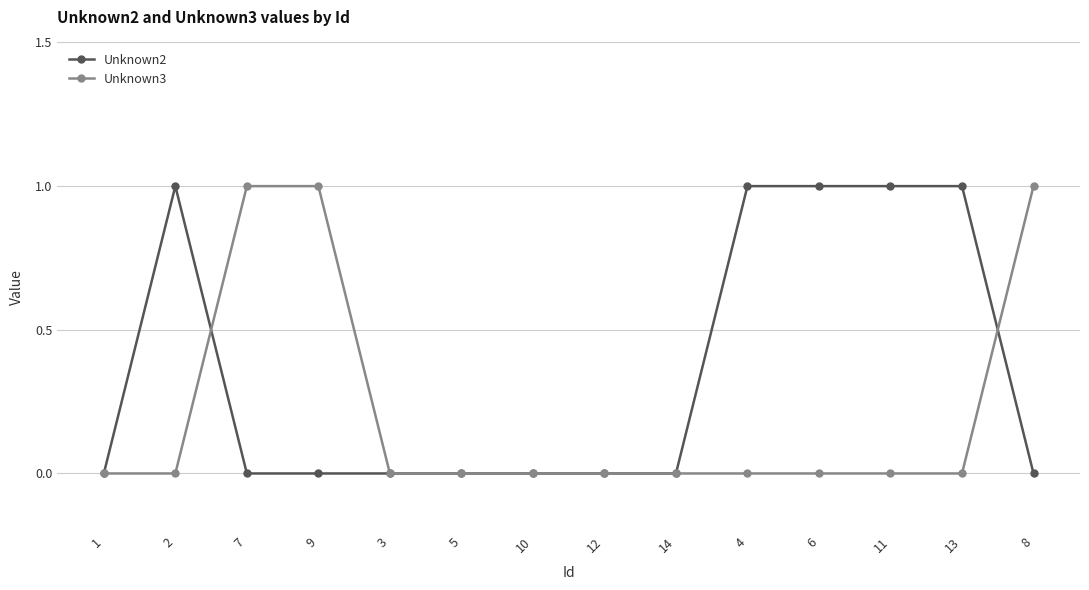

Does the chart have visible grid lines?

Yes